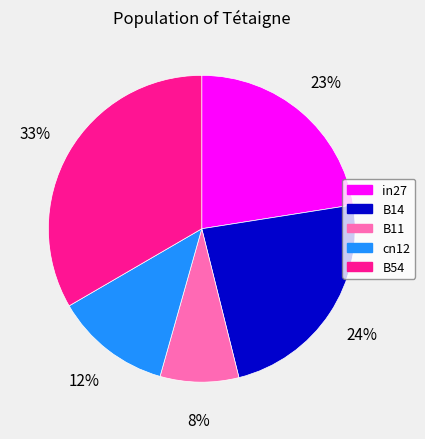

To the nearest percent, what portion does B14 represent?

24%